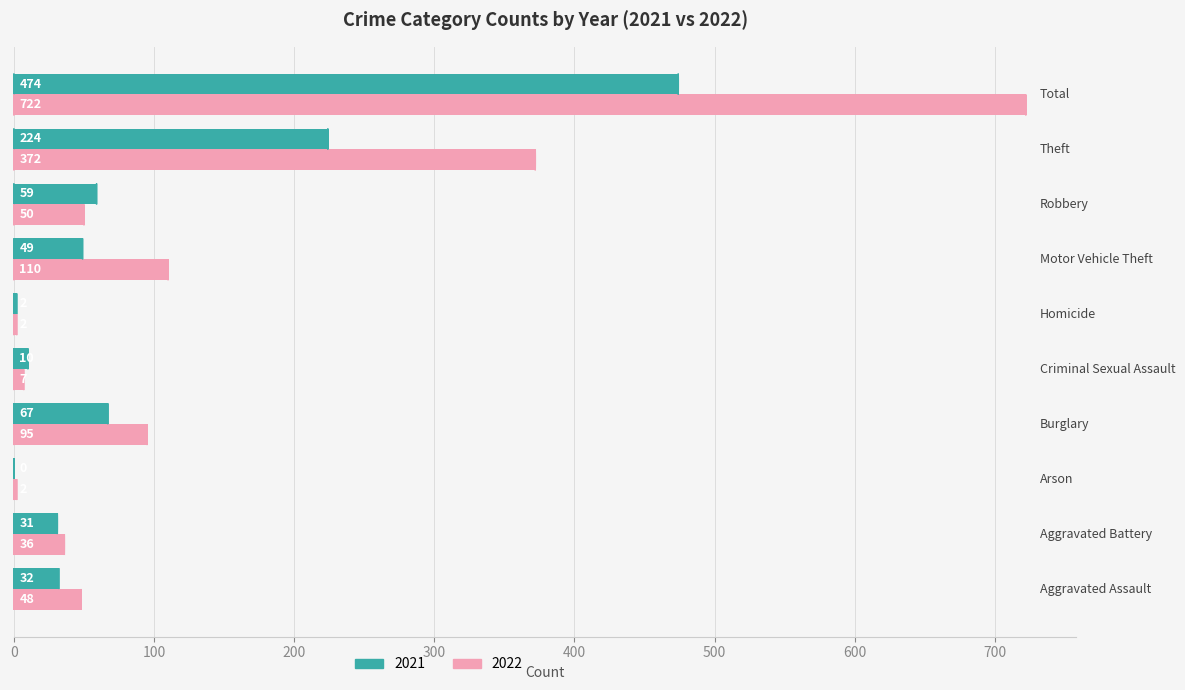

Which series has the largest total across all categories?

2022